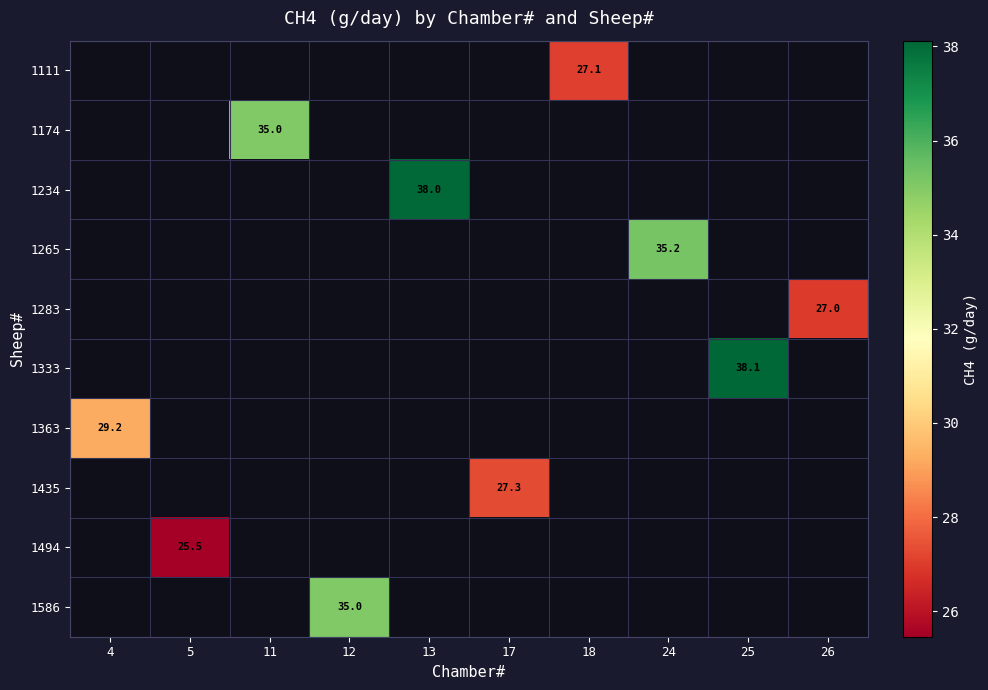

At which category does the chart reach its peak across all series?

25